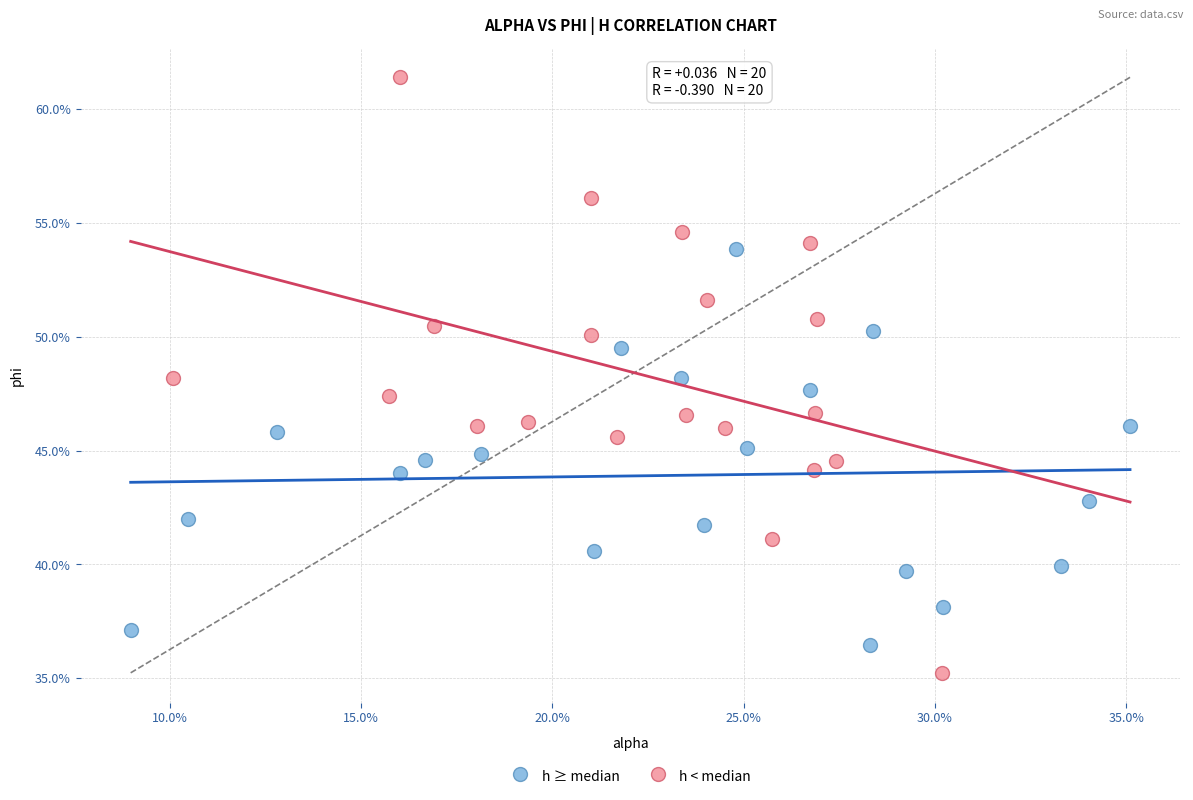

Which series has the widest spread of Y values?

h < median